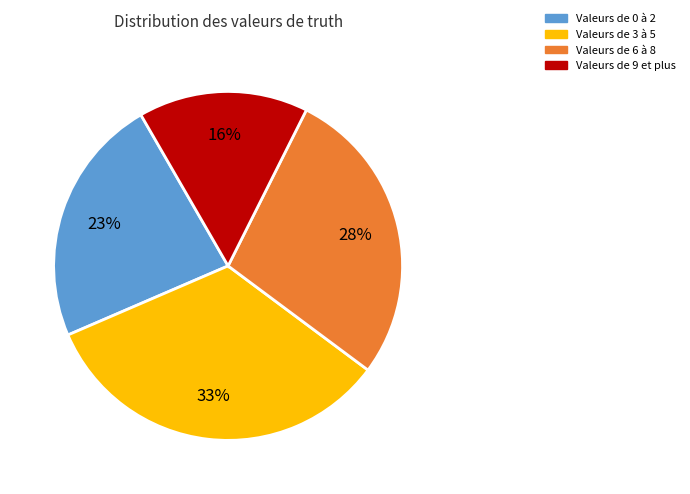

Is there a majority slice in this chart?

No